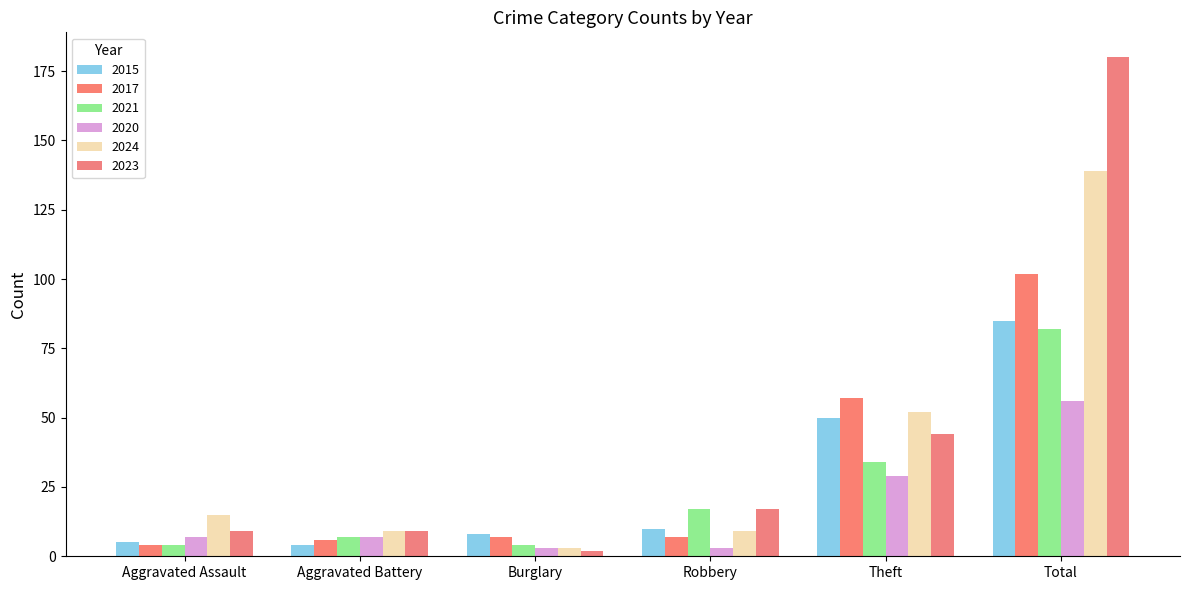

What is the sum of all 2021 values?

148